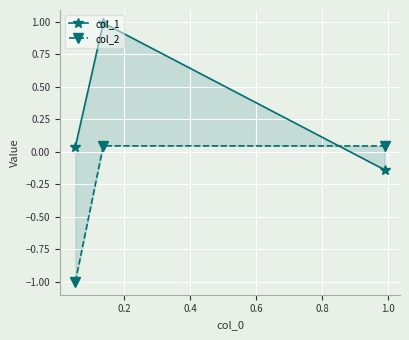

What is the smallest value displayed?

-1.0